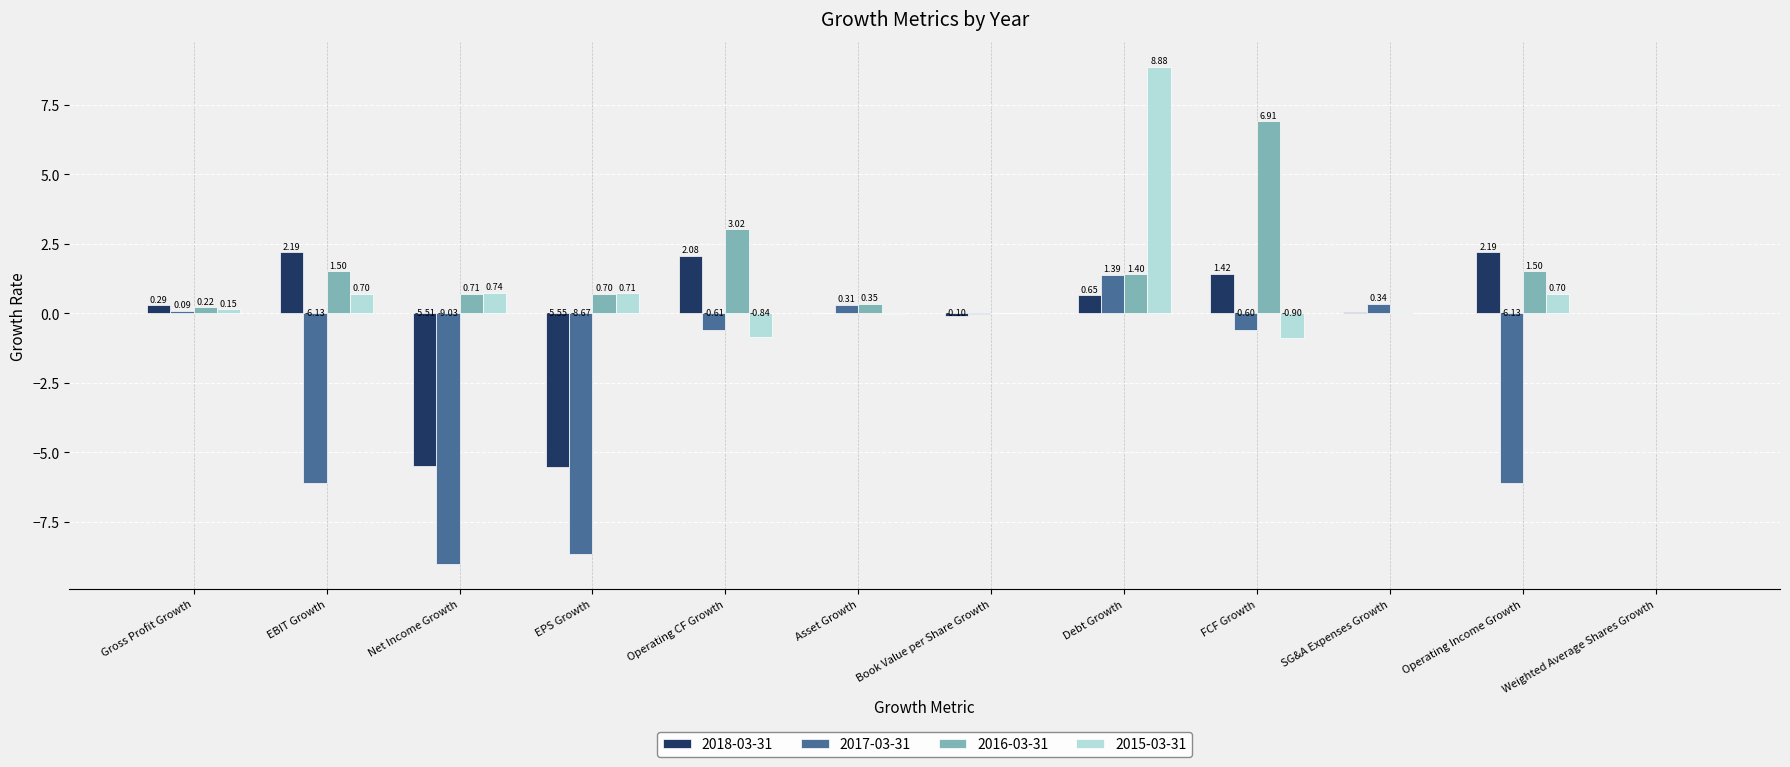

What is the total value across all series at Gross Profit Growth?

0.8